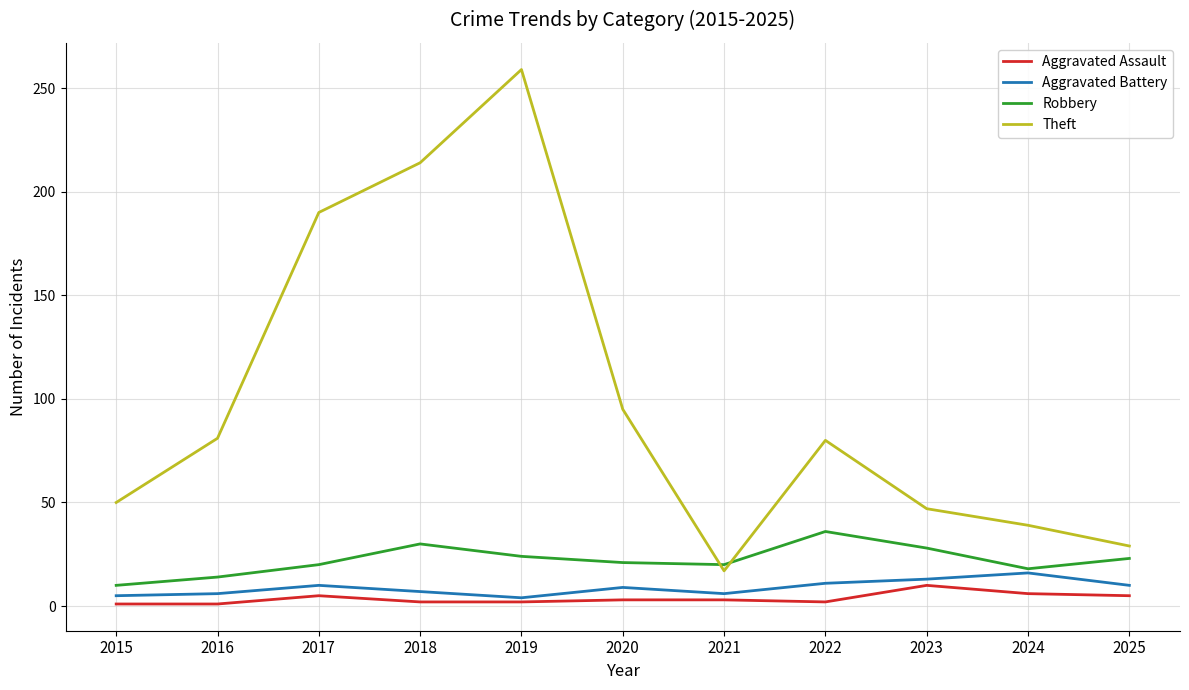

Is the value of Robbery at 2017 greater than the value of Theft at 2019?

No